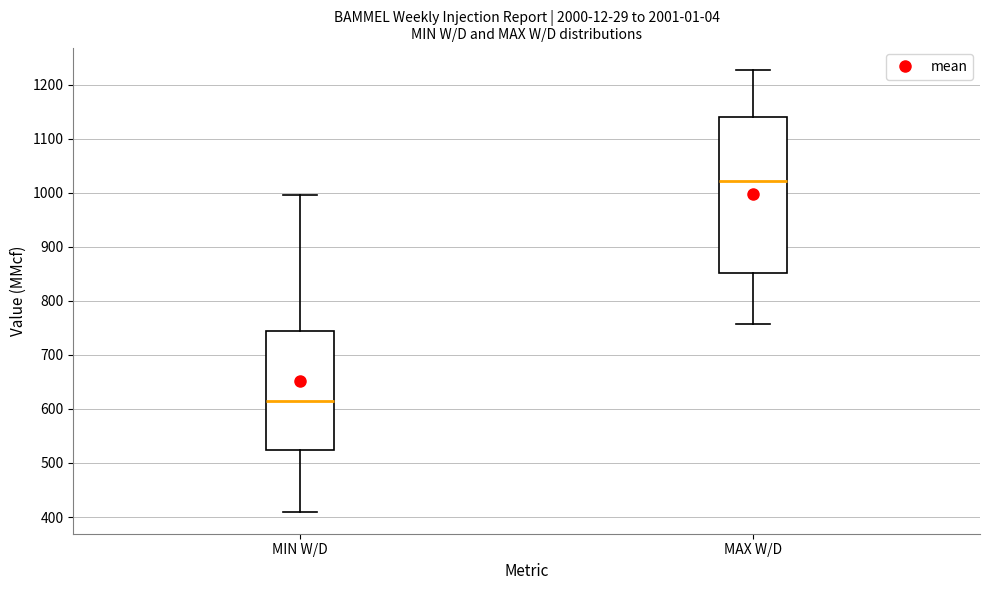

Reading left to right, transcribe this box plot: for each box, give where its median line is, the range the box spans, and where its two whiskers end, as read against the y-axis. The values are not printed on the chart, so give them approximately, as read against the axis.

MIN W/D: median 620, box 520 to 750, whiskers 410 to 1000
MAX W/D: median 1020, box 850 to 1140, whiskers 760 to 1230